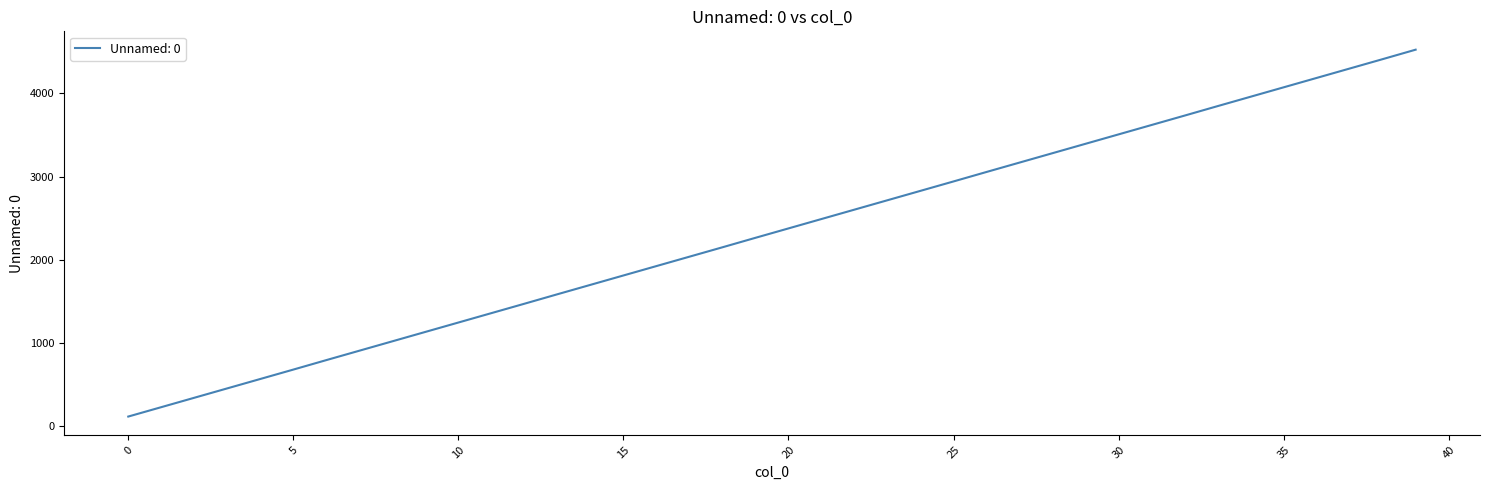

True or false: the data has more than 2 interior local peaks.

False